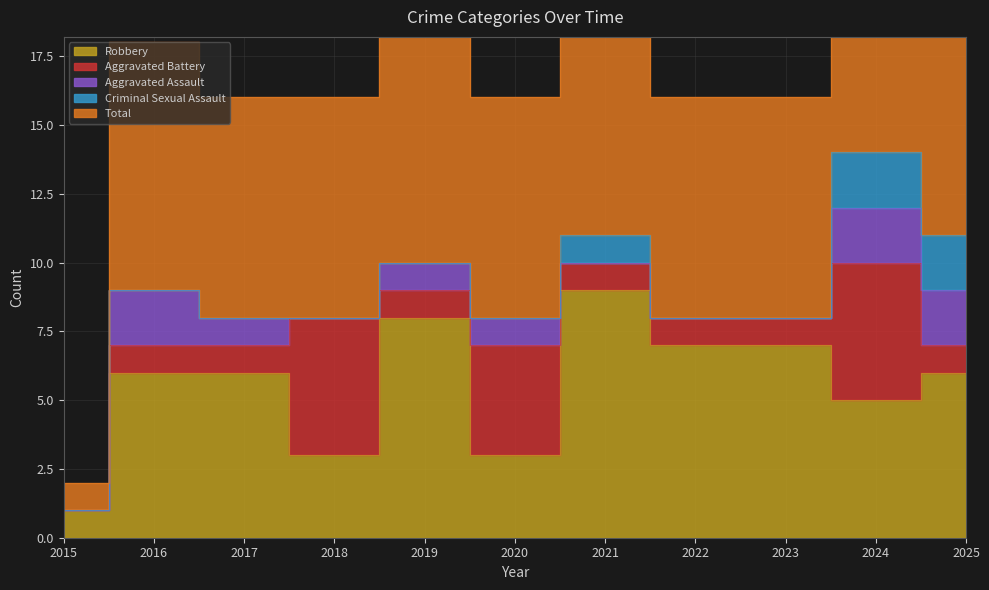

Where is the first local maximum for Criminal Sexual Assault?

2021